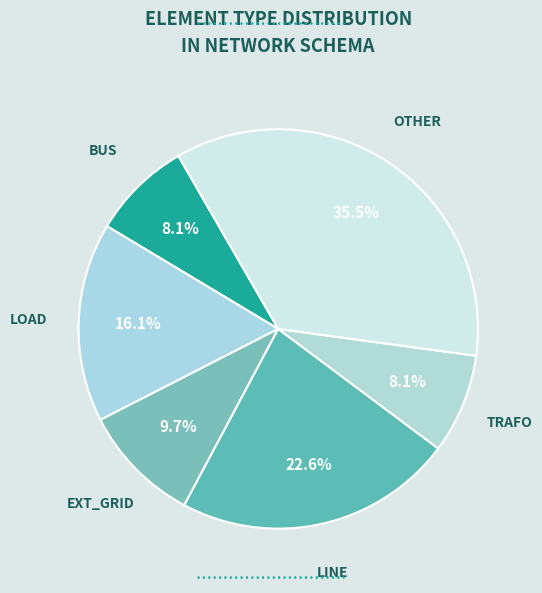

What is the smallest slice in the pie chart?

bus